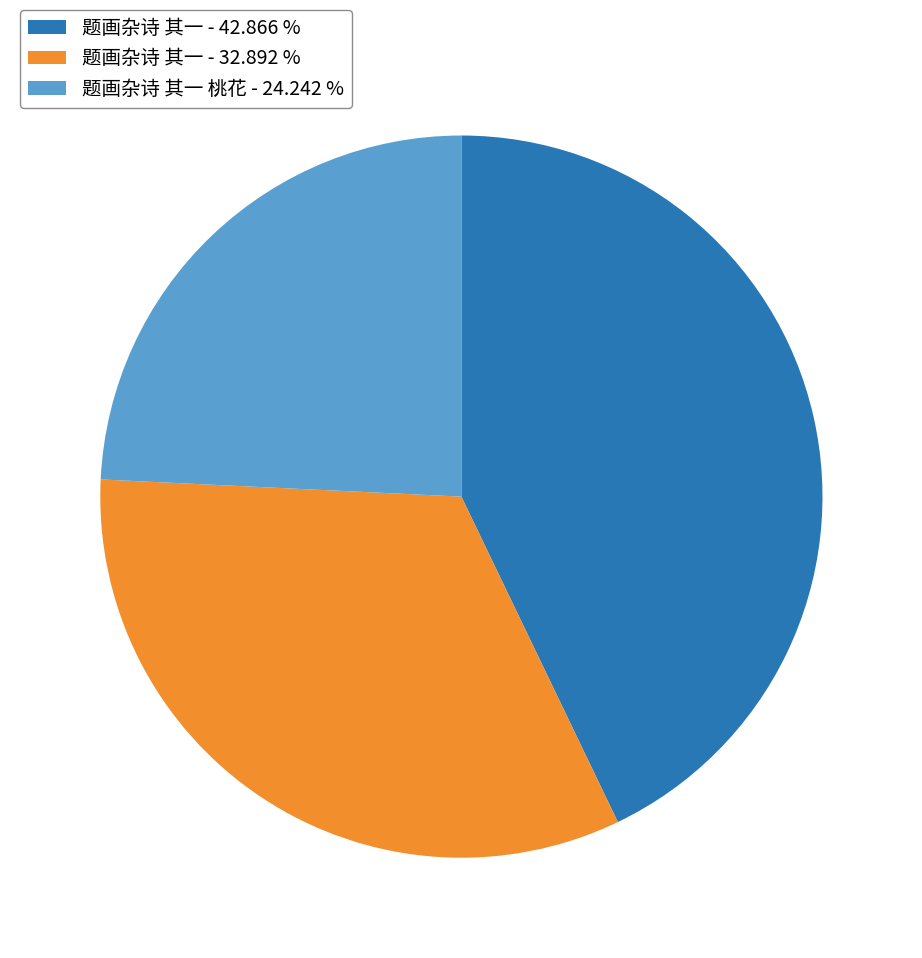

Do 题画杂诗 其一 - 32.892 % and 题画杂诗 其一 - 42.866 % together represent more than half of the pie?

Yes